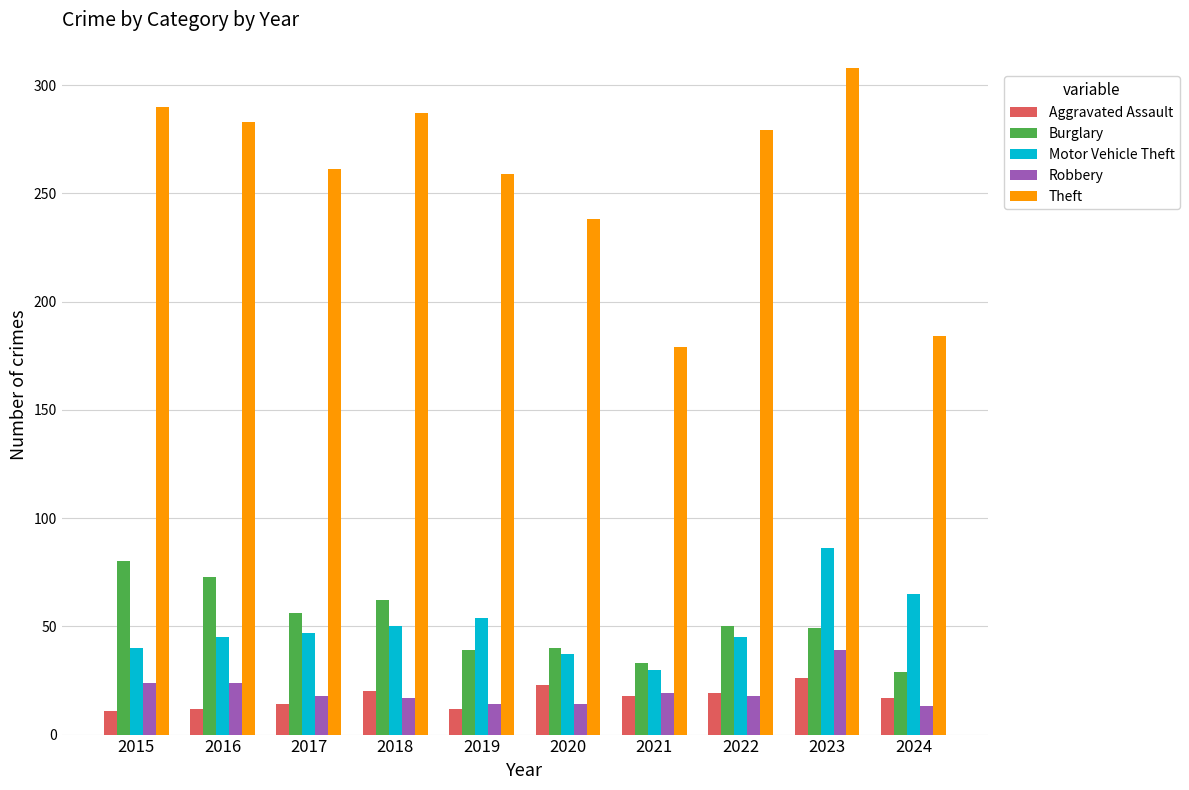

At which label does Motor Vehicle Theft reach its peak?

2023